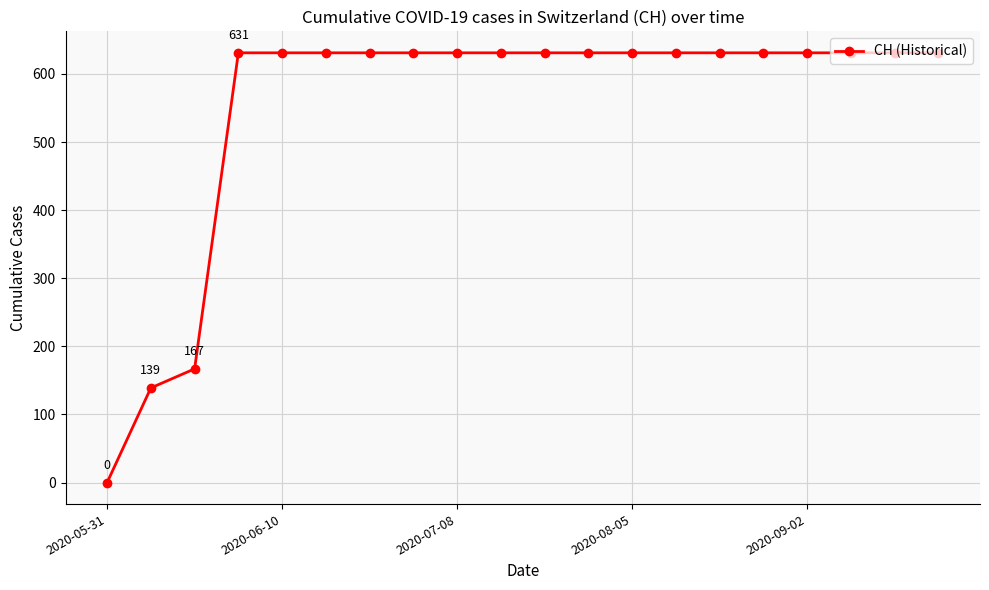

What is the difference between the maximum and minimum values?

631